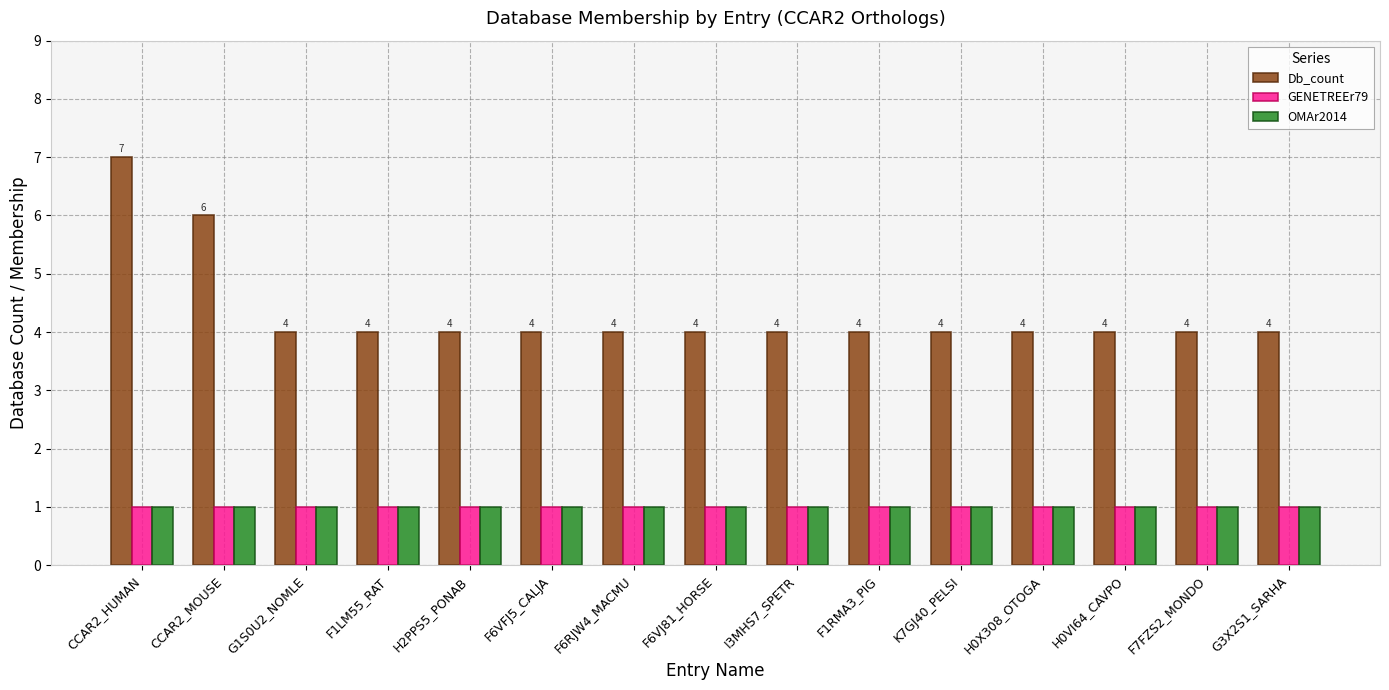

Does the chart contain any negative values?

No